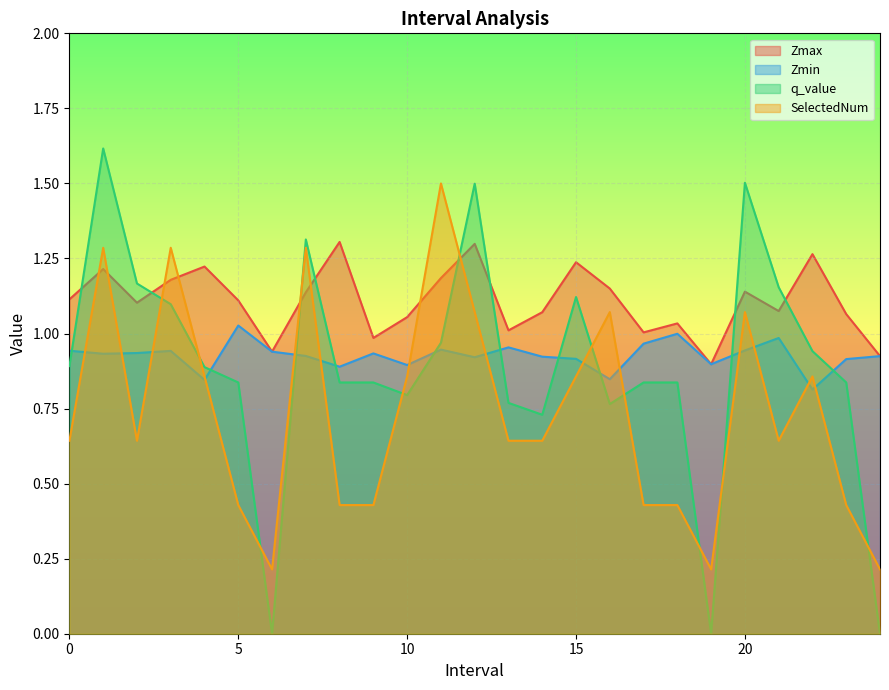

How many interior local valleys does the q_value series have?

5